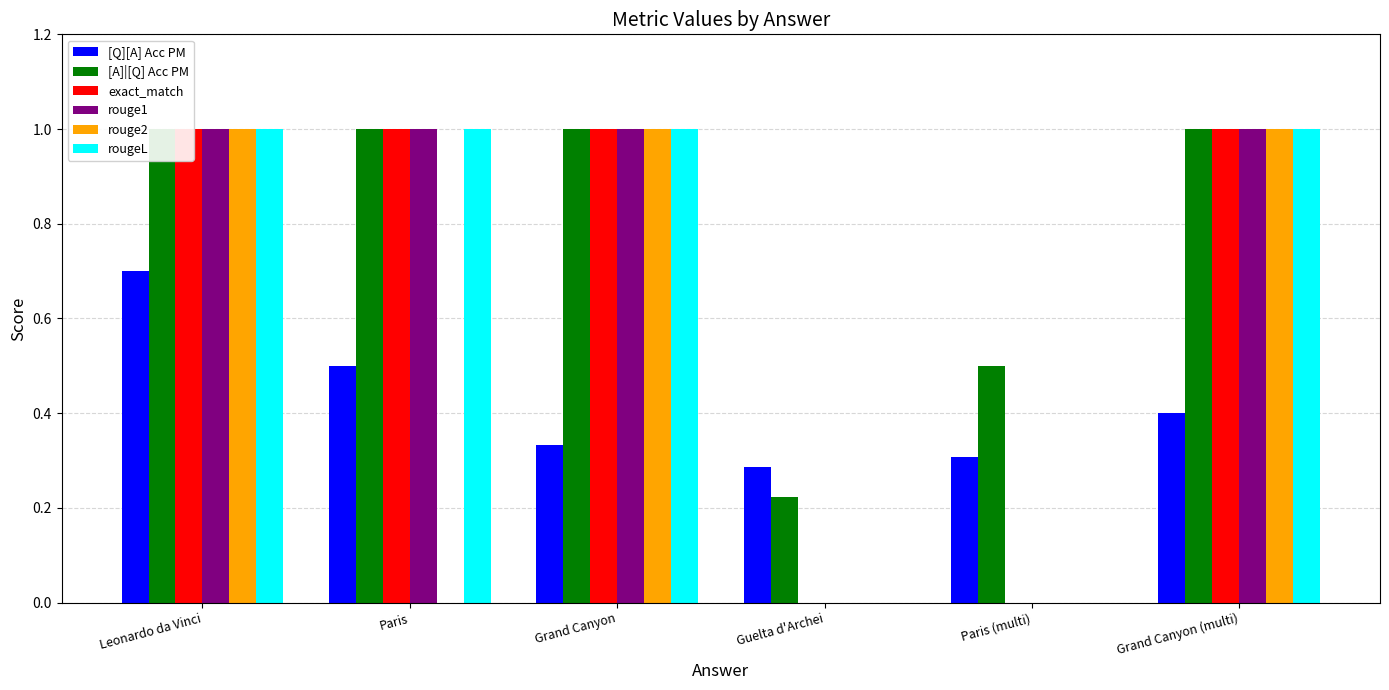

The value of rougeL at Paris (multi) is -0.4. True or false?

False